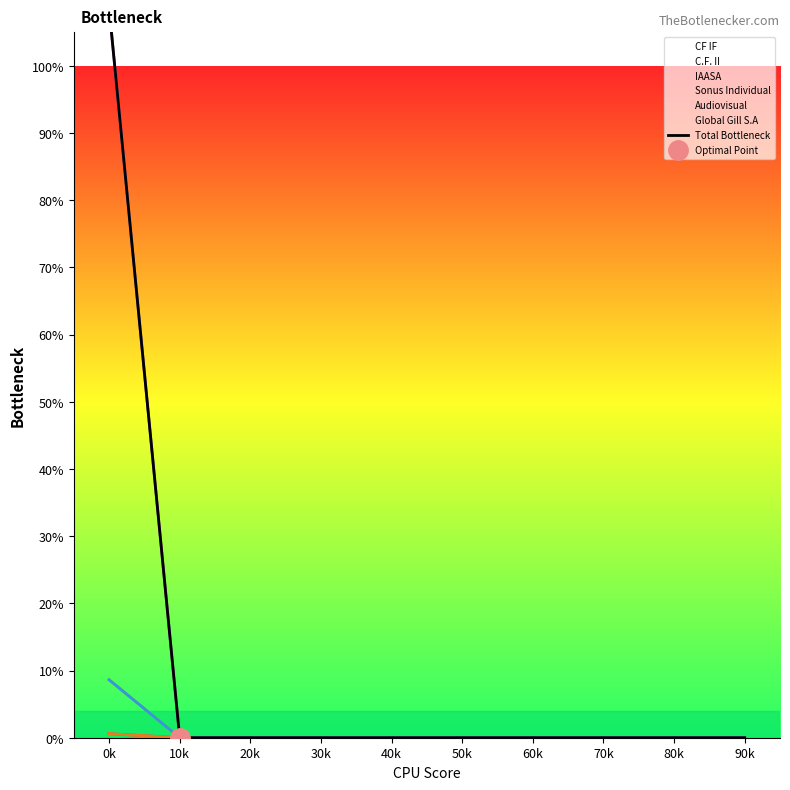

What is the sum of the values at 70k and 0k?

108.6